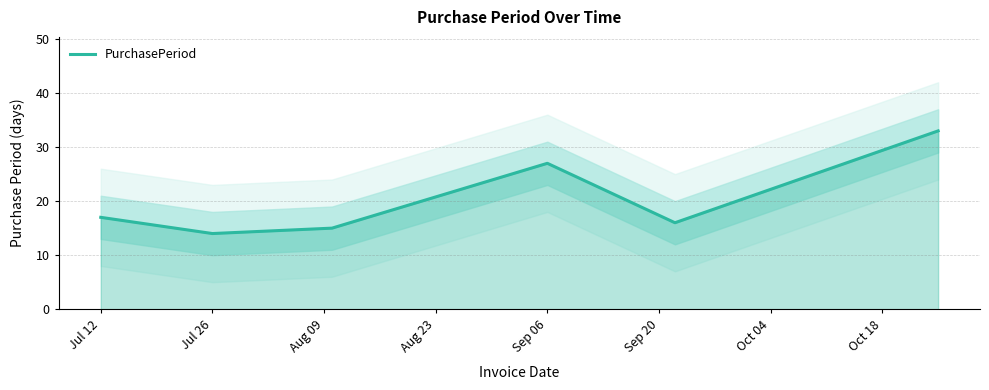

What is the minimum value shown in the chart?

14